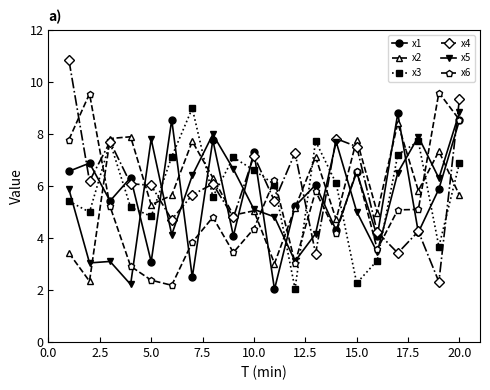

True or false: x6 has more than 0 points higher than both neighbors.

True